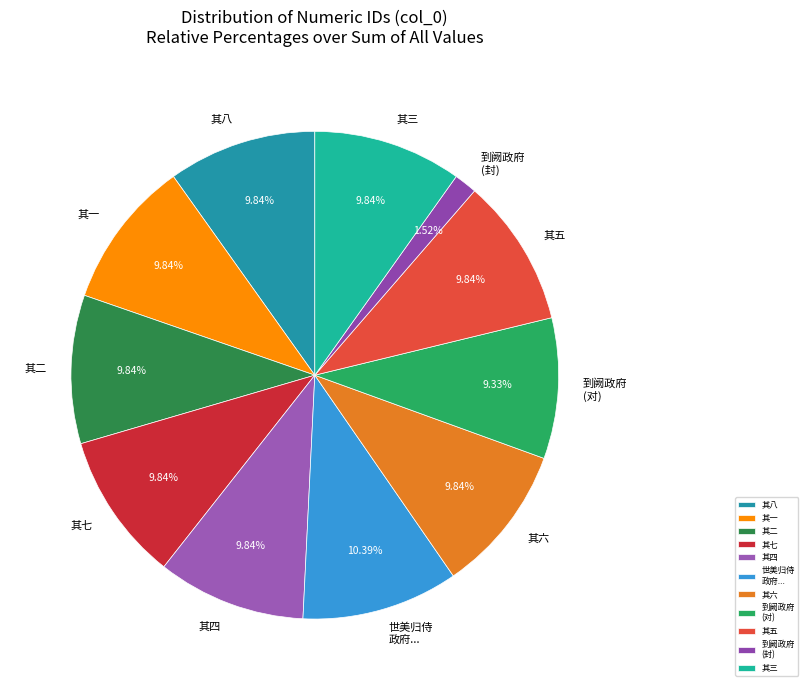

What is the smallest slice in the pie chart?

到阙政府 (封)